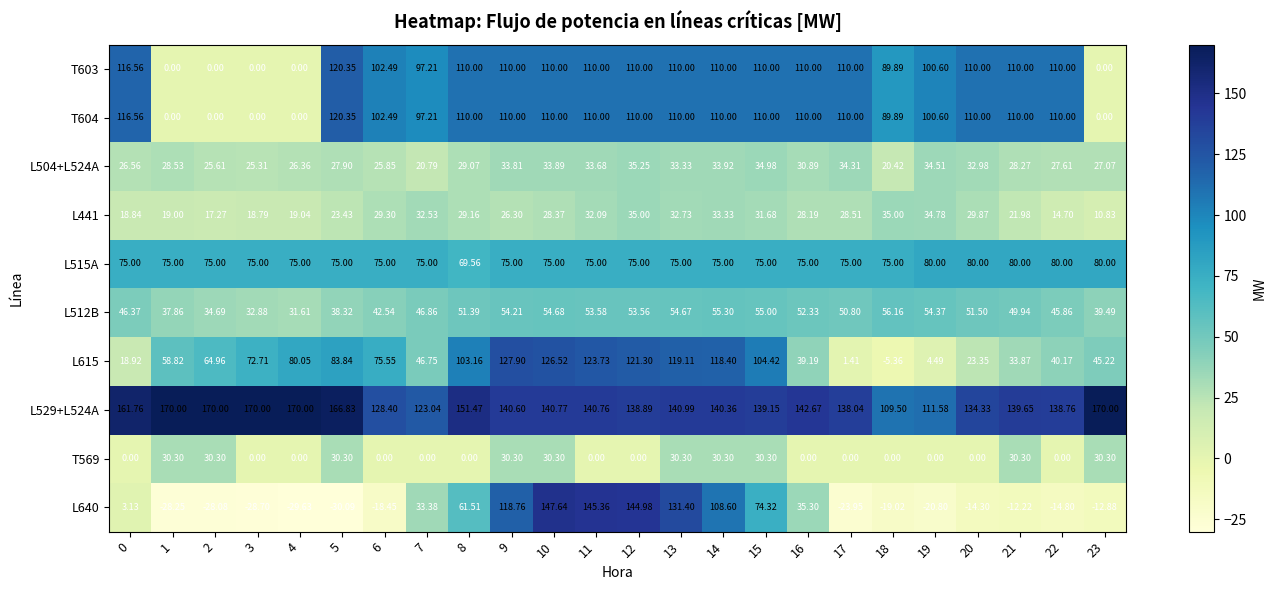

Count the number of data series in this chart.

10